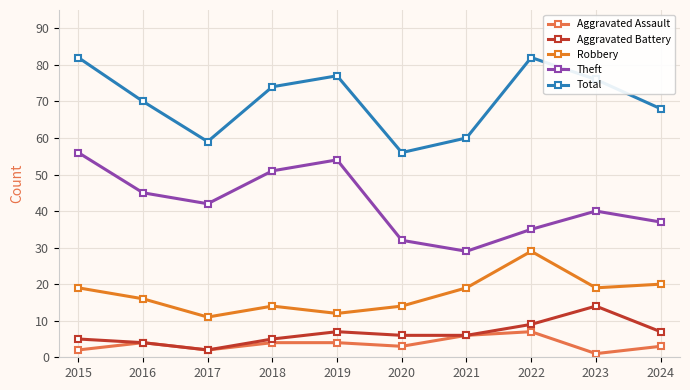

The Aggravated Battery series shows 4 at 2019. True or false?

False